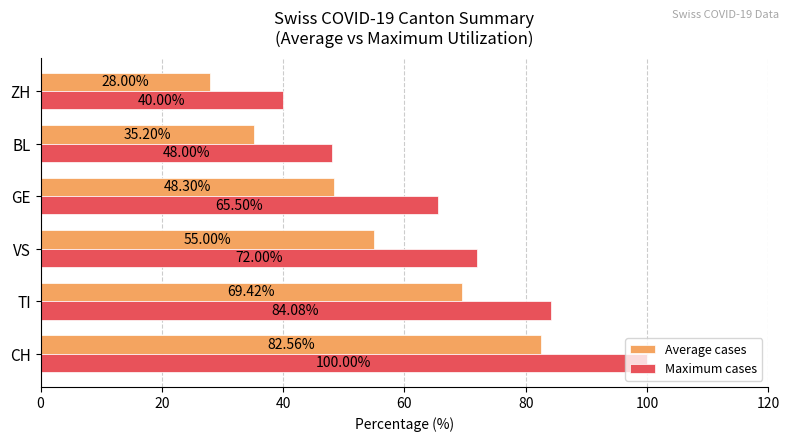

Count the number of data series in this chart.

2